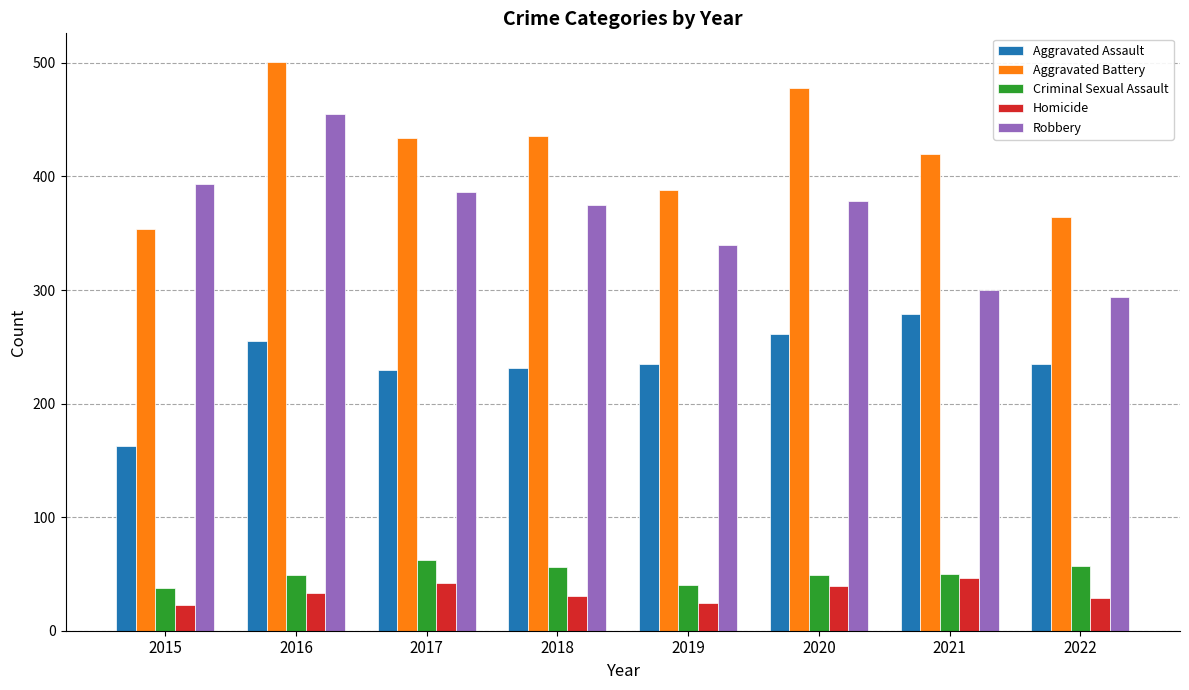

What is the difference between the highest and lowest values at 2017?

392